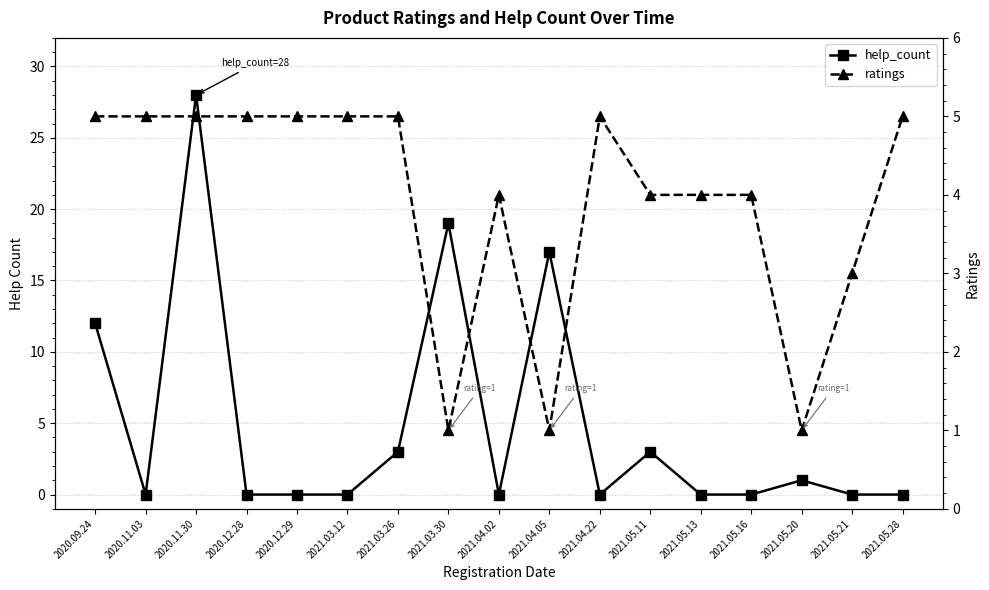

At which category does the chart reach its minimum across all series?

2020.11.03